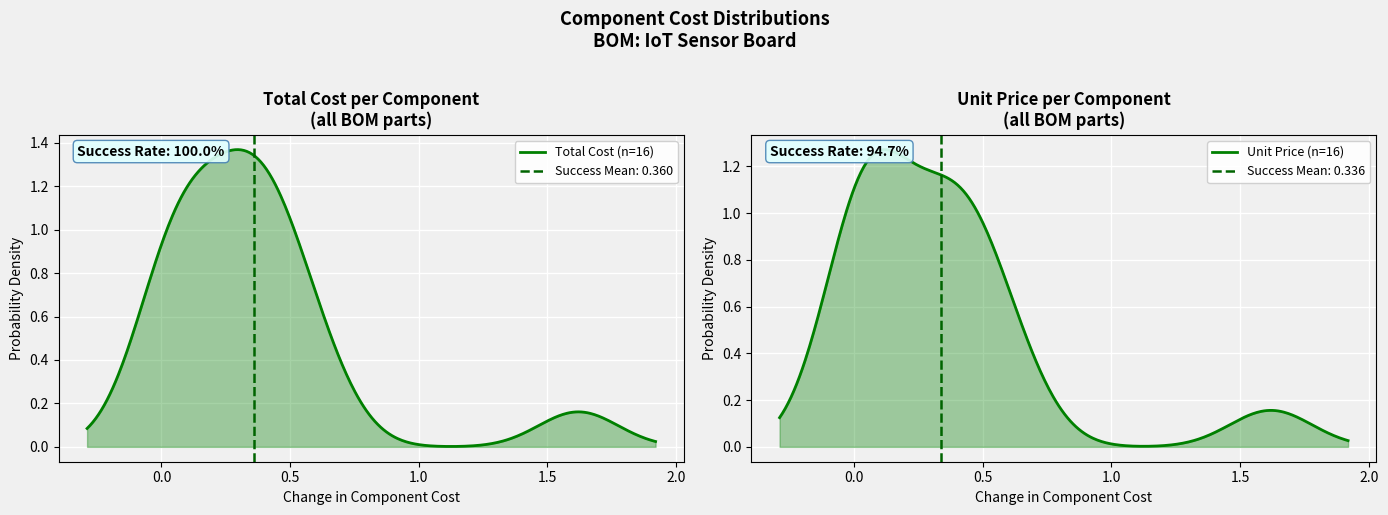

What are all the series names shown in the legend?

Total Cost, Unit Price